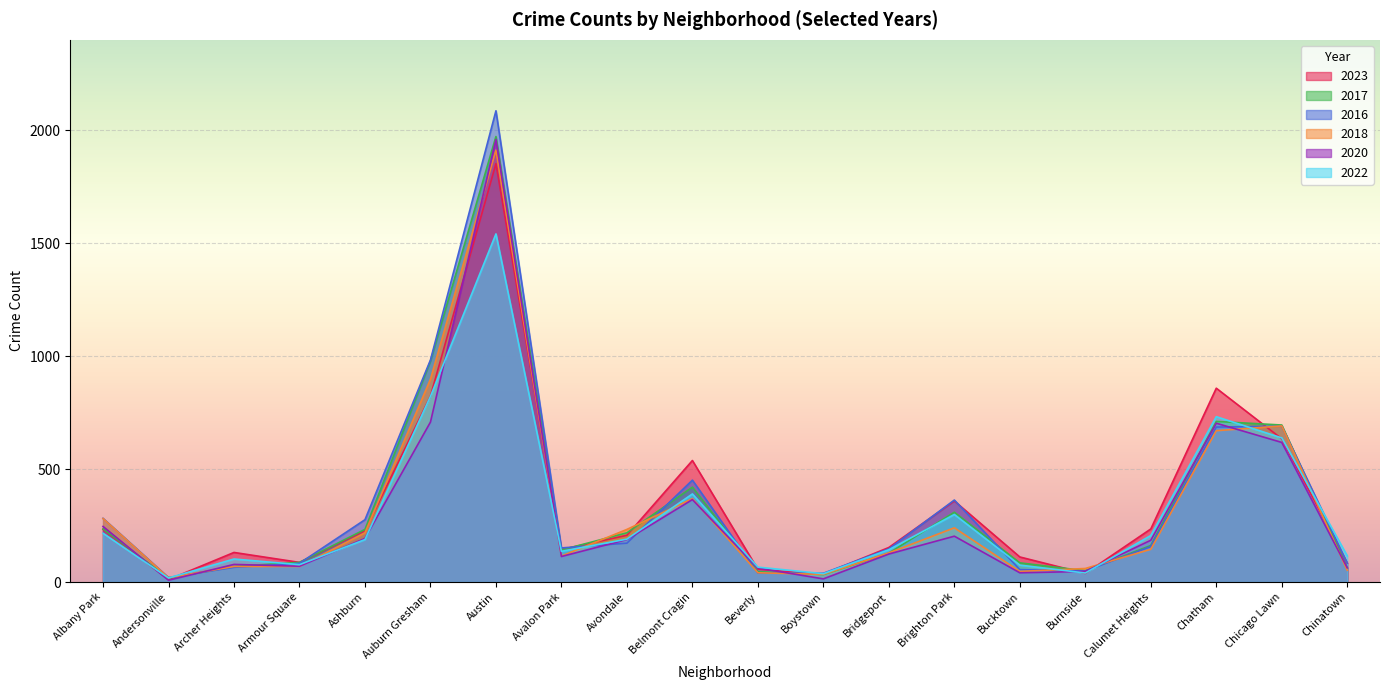

What is the label of the 4th point from the left?

Armour Square